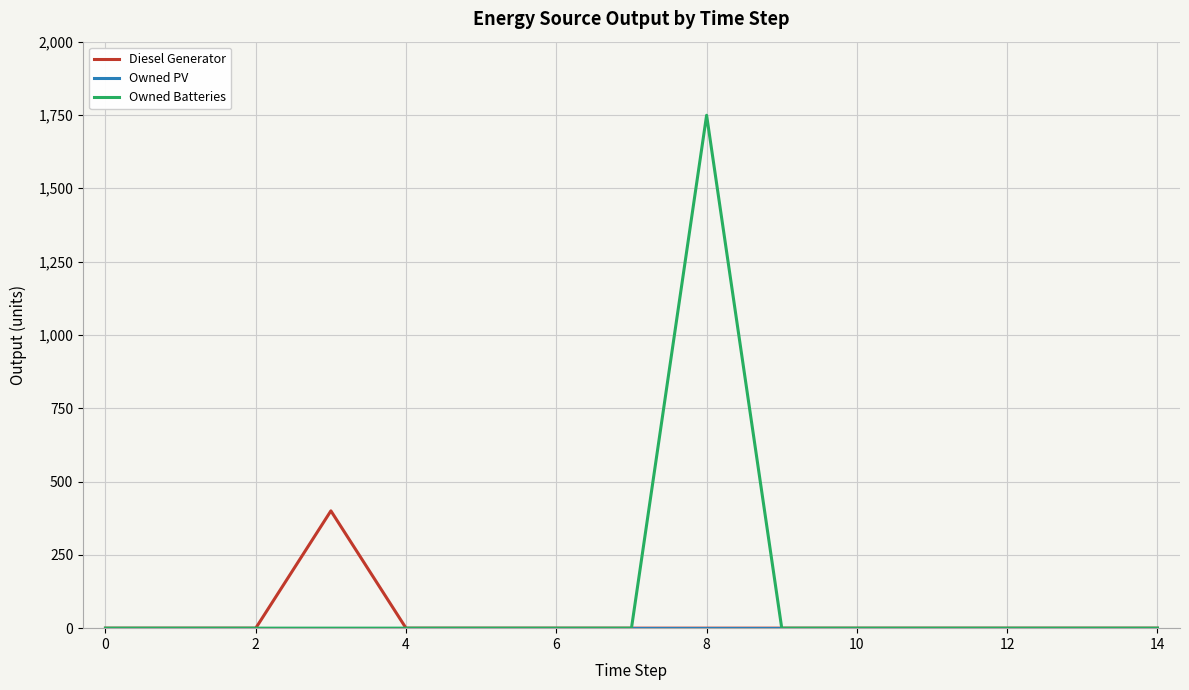

Does the chart display data point markers on the line(s)?

No